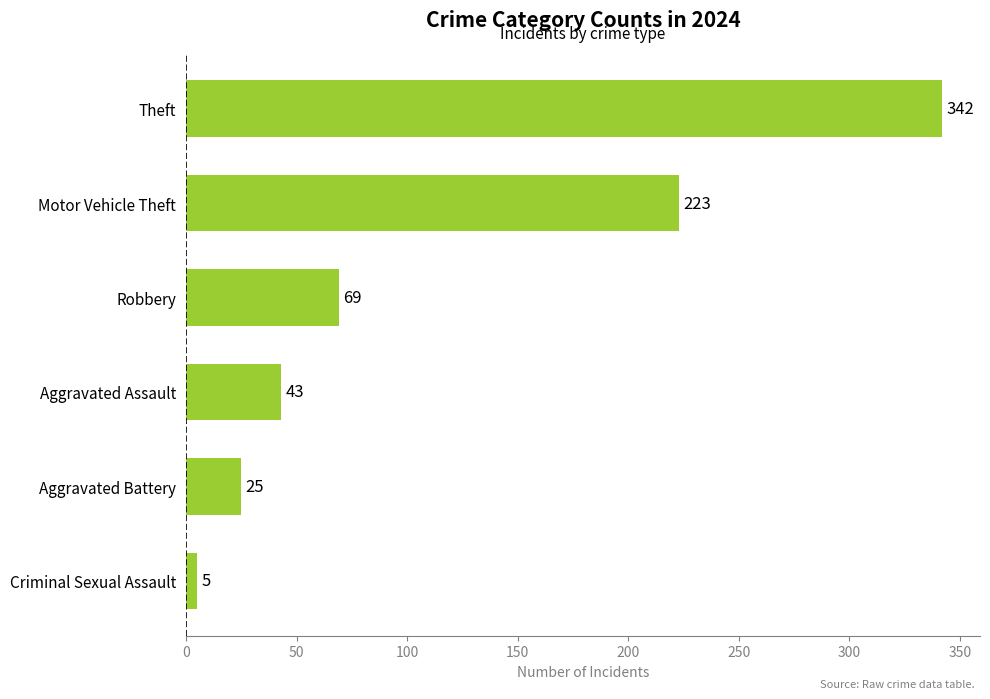

Approximately how many times larger is the value at Motor Vehicle Theft compared to Theft?

0.7